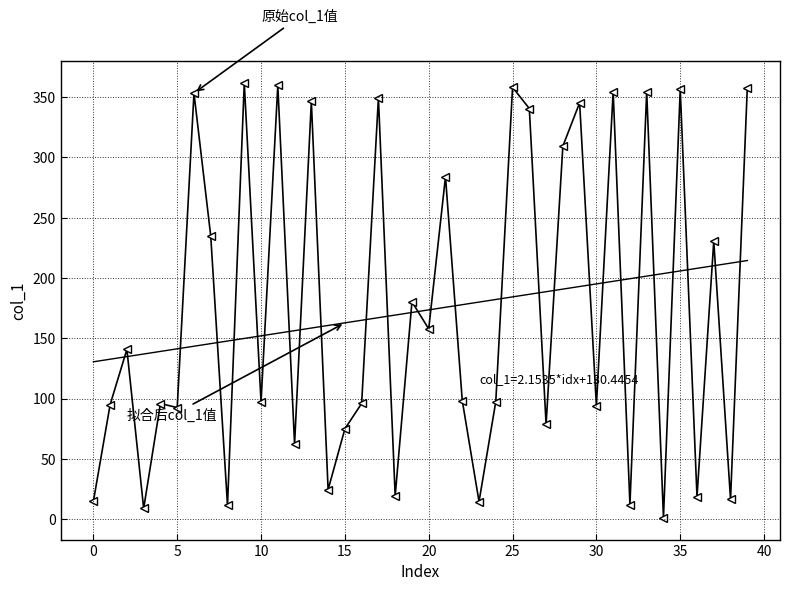

What is the maximum value shown in the chart?

361.6